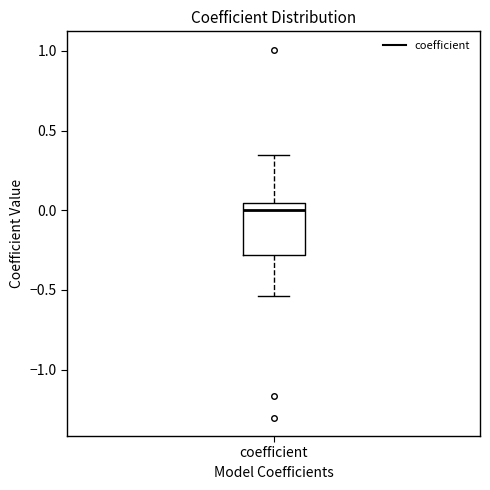

Transcribe this box plot: give where the median line is, the range the box spans, and where the two whiskers end, as read against the y-axis. The values are not printed on the chart, so give them approximately, as read against the axis.

median 0.00, box -0.30 to 0.05, whiskers -0.55 to 0.35